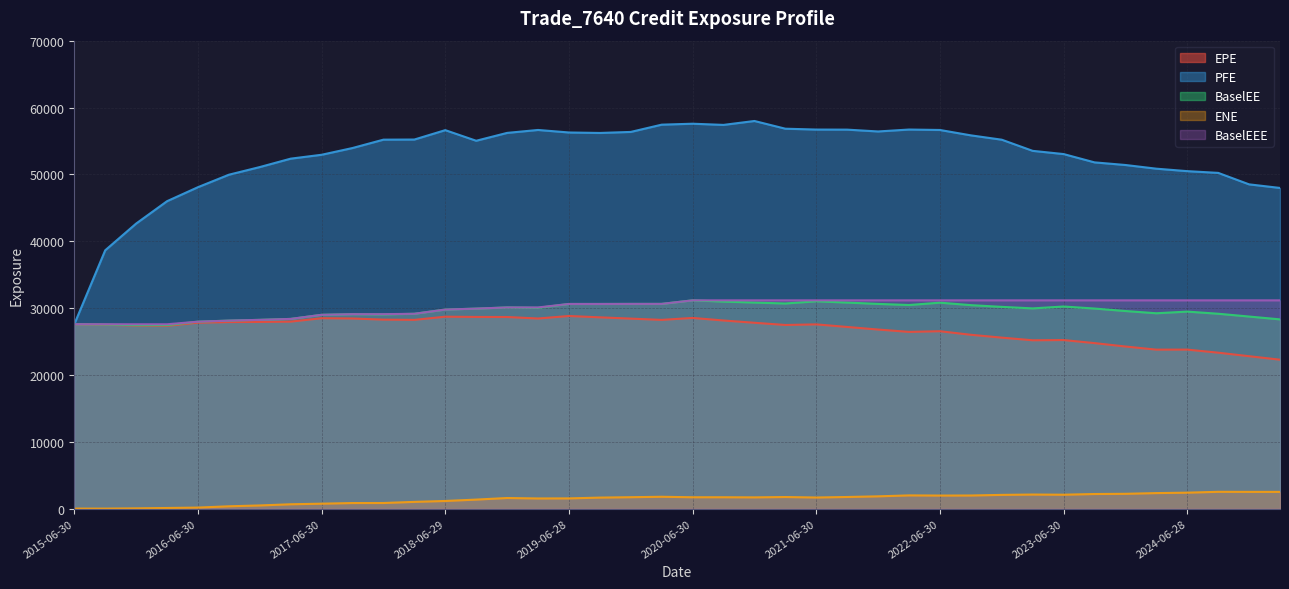

How many interior local valleys does the BaselEE series have?

7